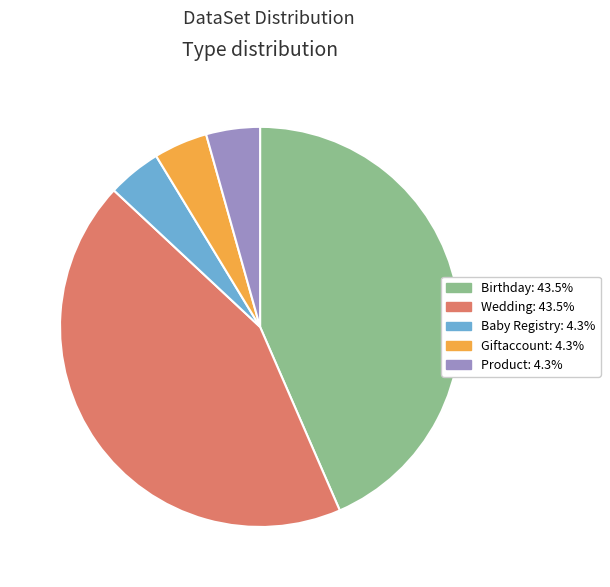

Is there a majority slice in this chart?

No